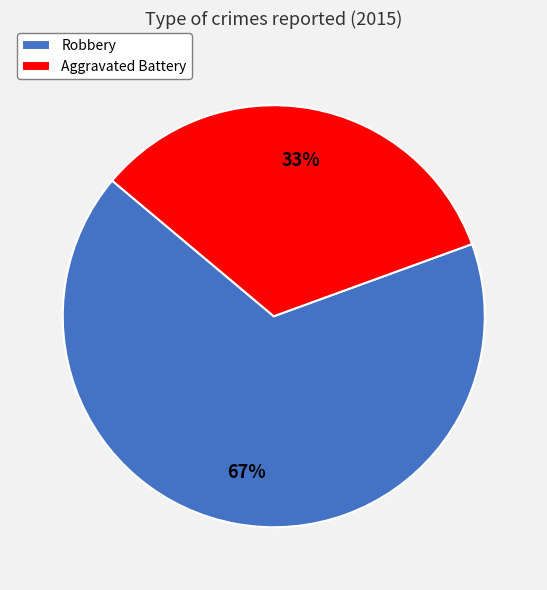

Approximately how many times larger is the value at Robbery compared to Aggravated Battery?

2.0